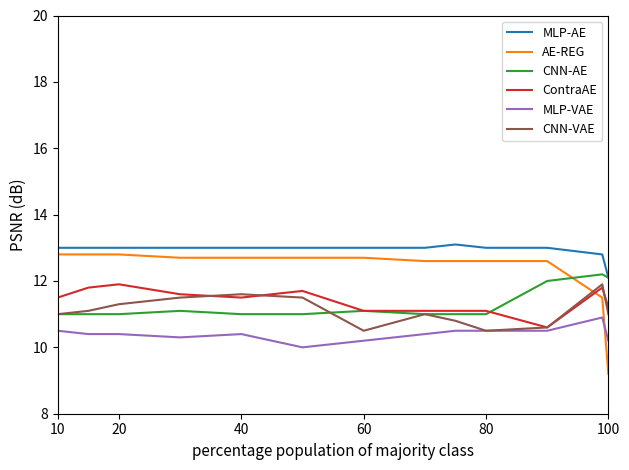

At how many categories does at least one series exceed 12?

13